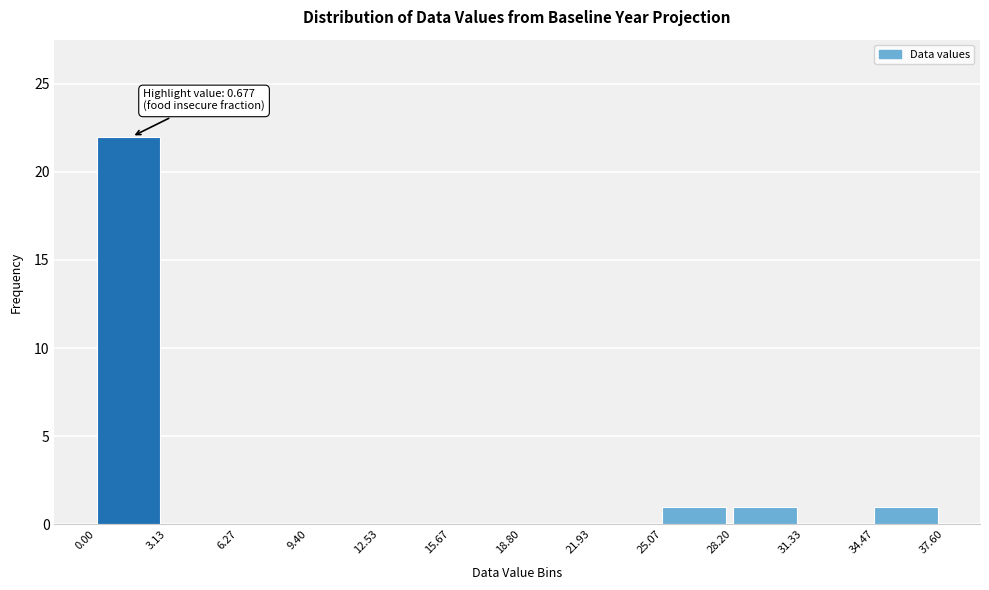

Which range on the x-axis has the tallest bar?

0.00 to 3.13